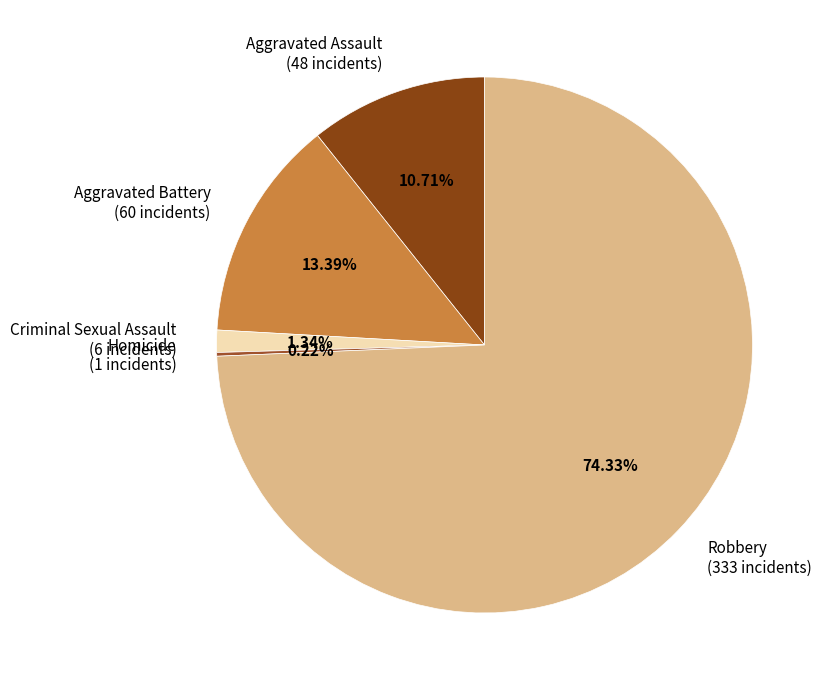

Which slice represents more than half of the pie?

Robbery